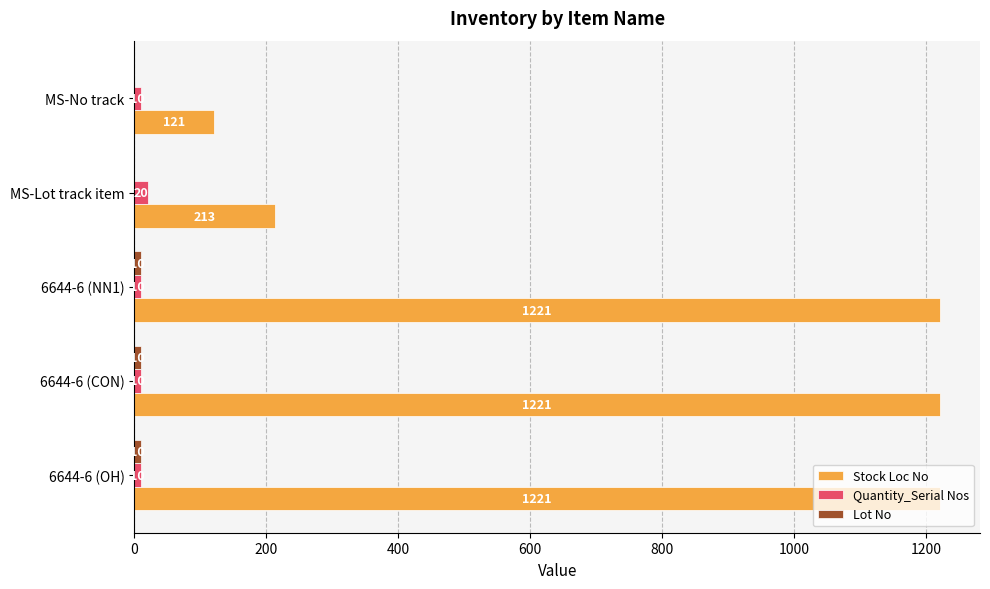

Which series changed the most between 6644-6 (NN1) and MS-No track?

Stock Loc No